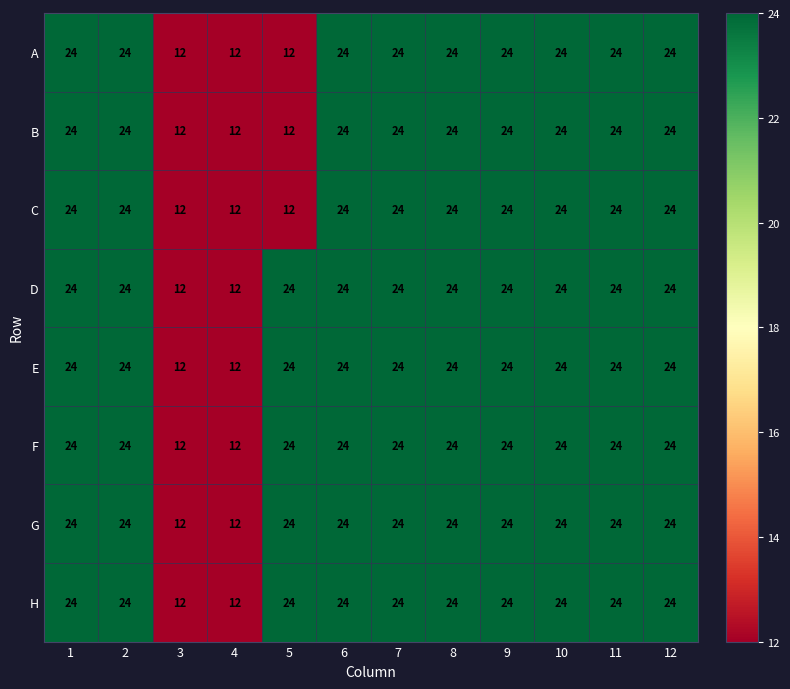

Is the value of A at 3 greater than the value of B at 2?

No